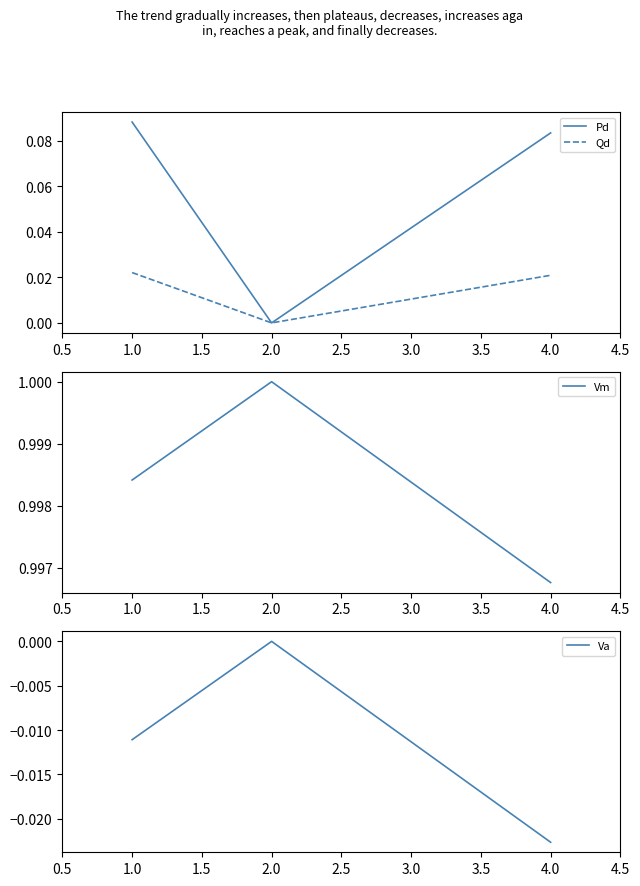

Reading left to right, what are all the values shown in this chart?

Pd: 0.1	0.0	0.1
Qd: 0.0	0.0	0.0
Vm: 1.0	1.0	1.0
Va: -0.0	0.0	-0.0